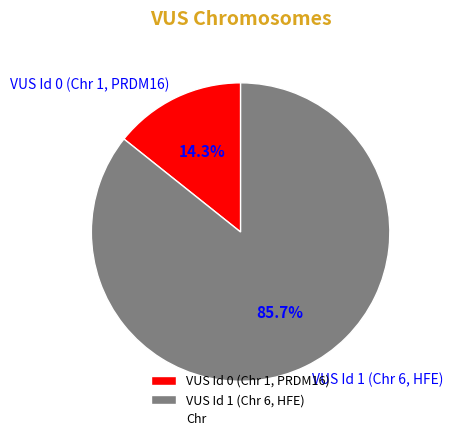

Rank the categories by value from highest to lowest.

VUS Id 1 (Chr 6, HFE), VUS Id 0 (Chr 1, PRDM16)